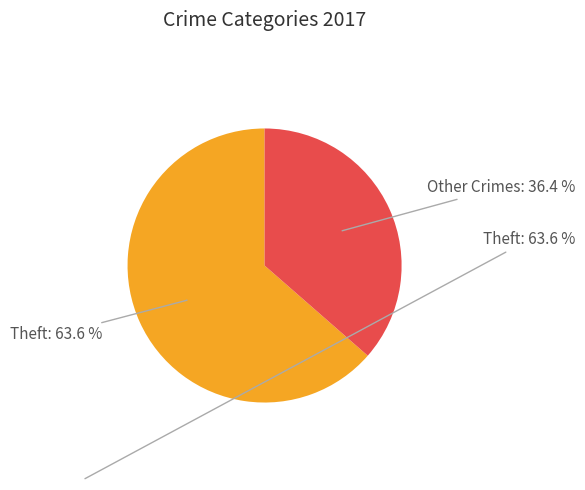

Approximately how many times larger is the value at Other Crimes compared to Theft?

0.6